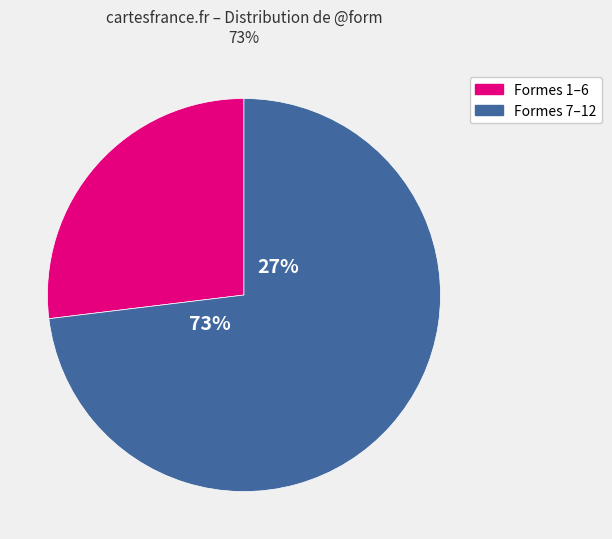

Is it true that ταῦτα is 13% of the pie?

False